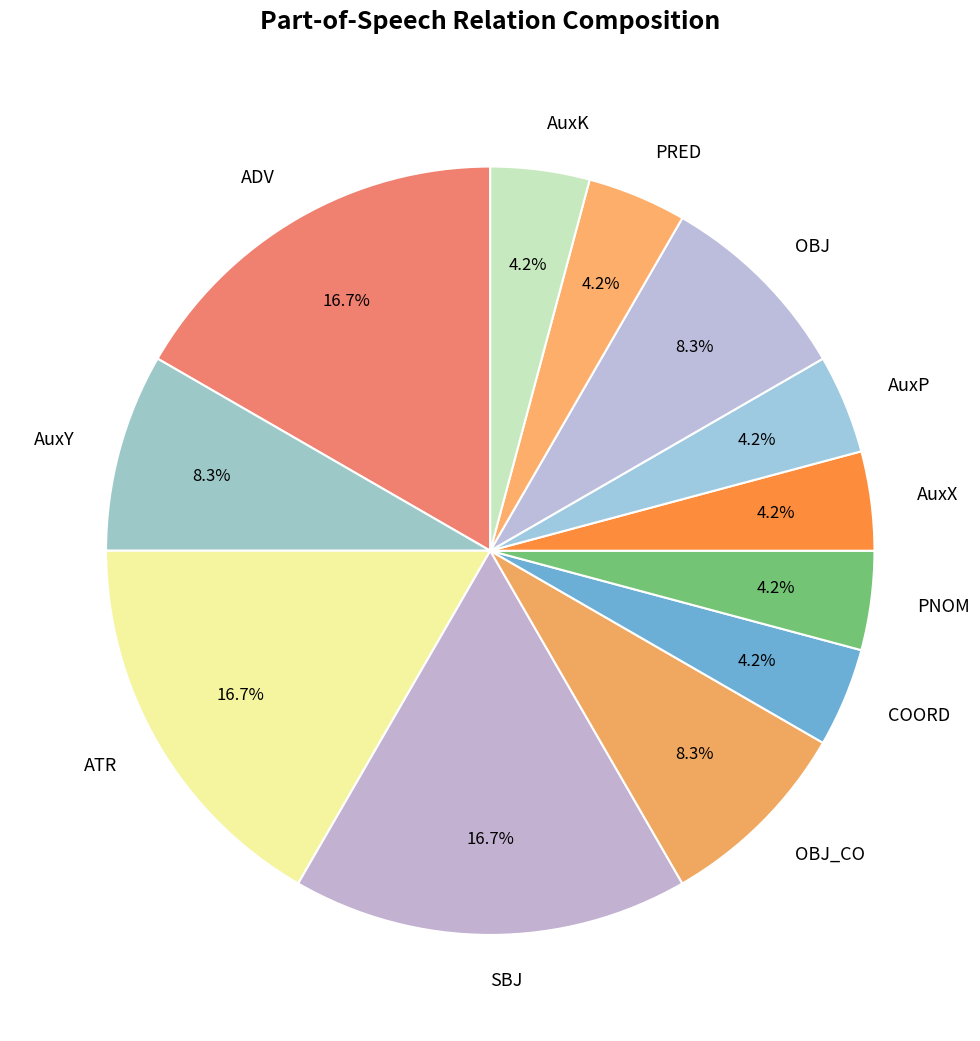

Do PNOM and PRED together represent more than half of the pie?

No